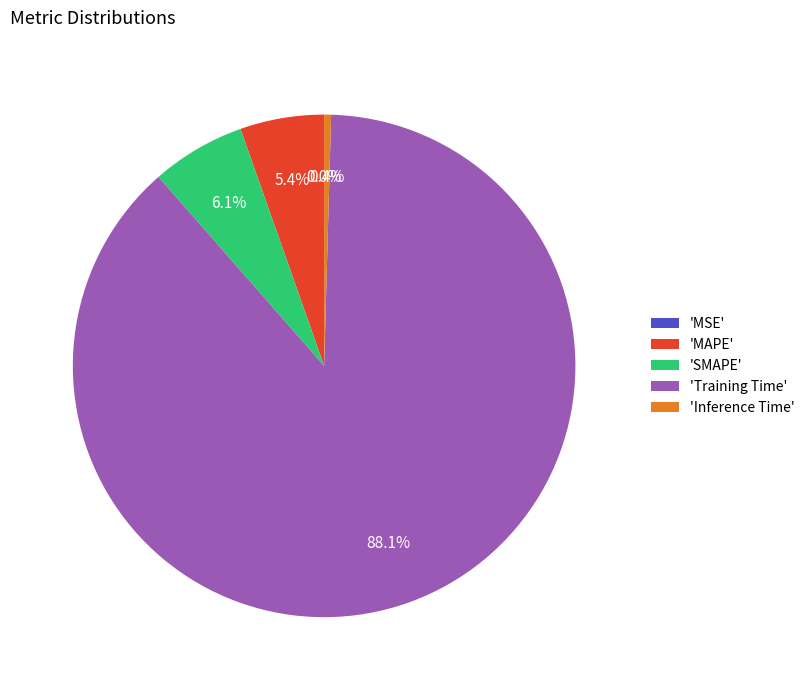

Which has a higher value, 'Inference Time' or 'SMAPE'?

'SMAPE'